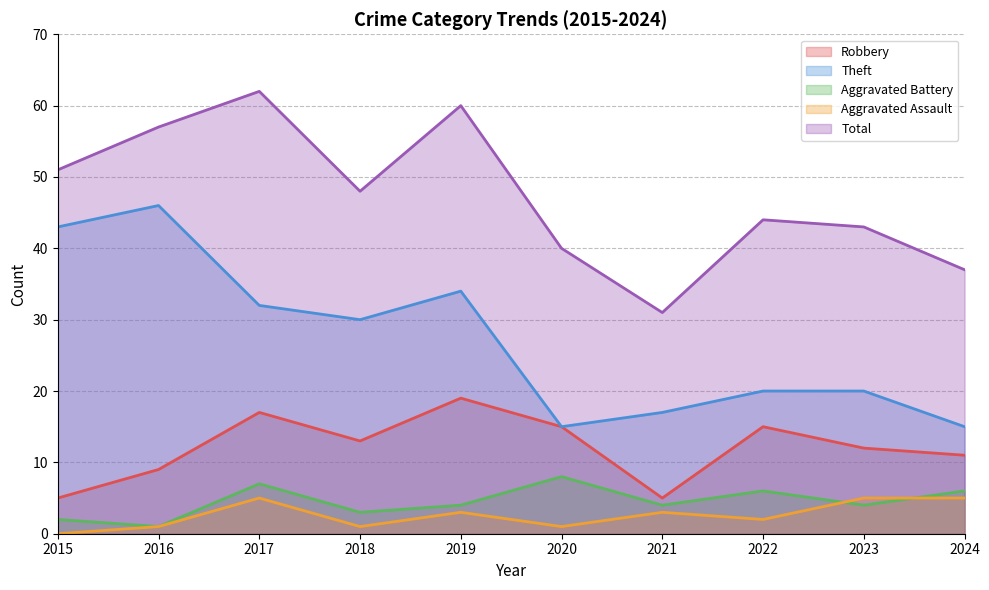

What is the maximum value for Aggravated Assault?

5